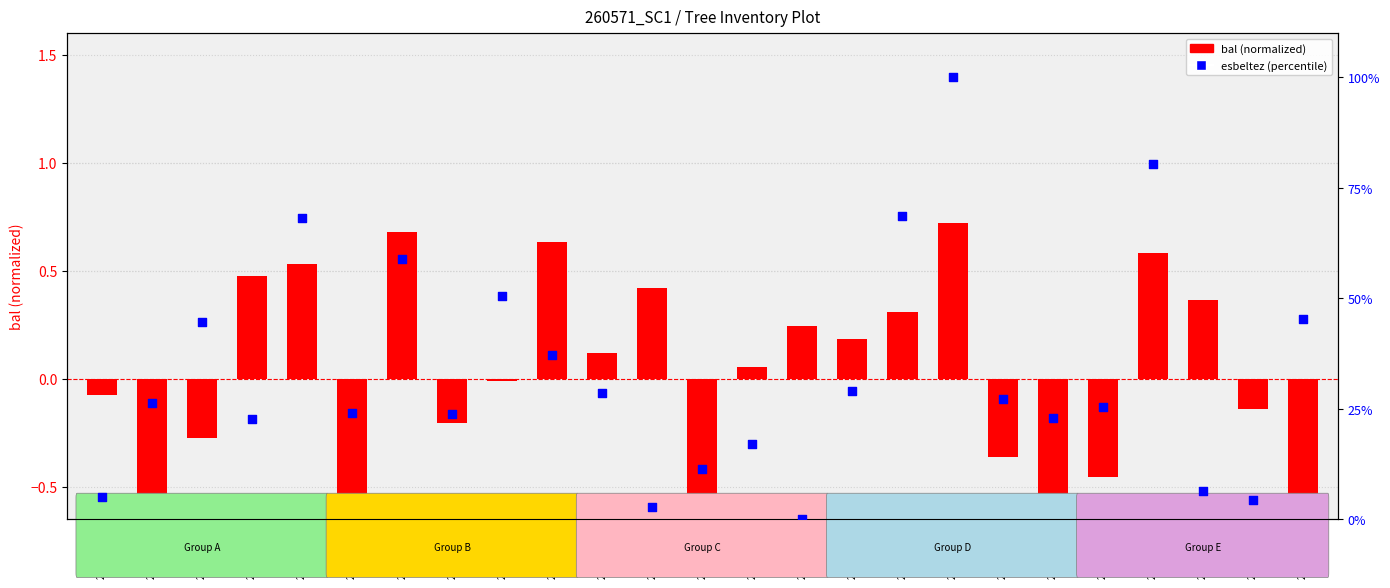

Which series has the largest total across all categories?

esbeltez (percentile)